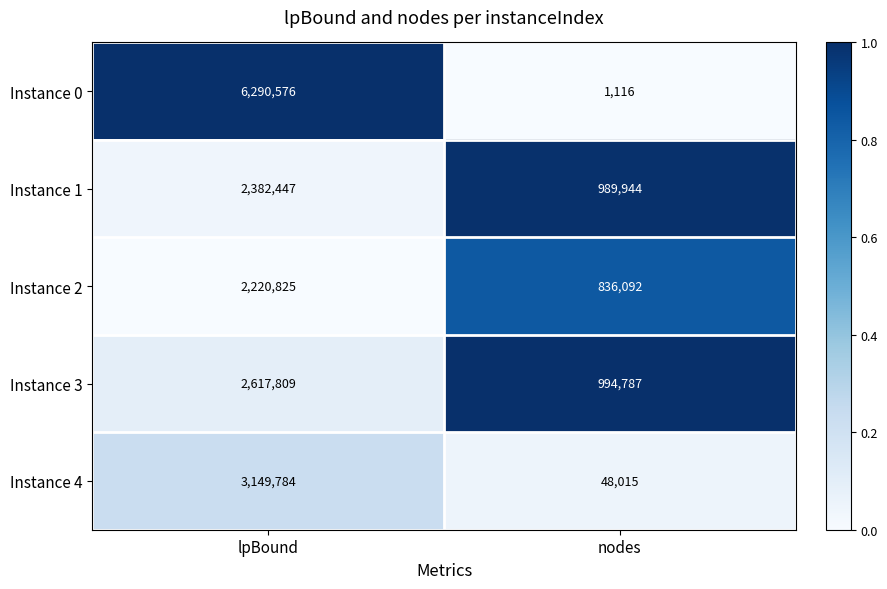

Rank the series at lpBound from highest to lowest value.

Instance 0, Instance 4, Instance 3, Instance 1, Instance 2